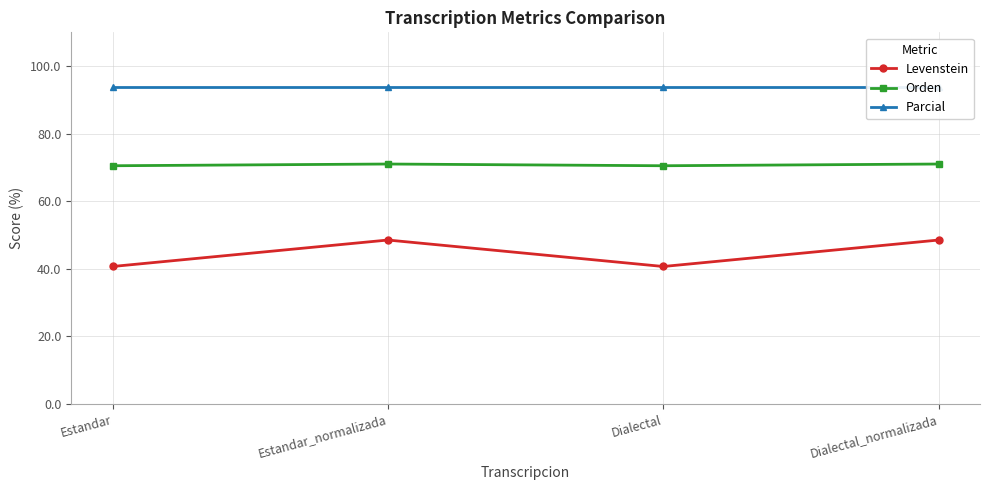

Is it true that Parcial equals 93.9 at Estandar?

True